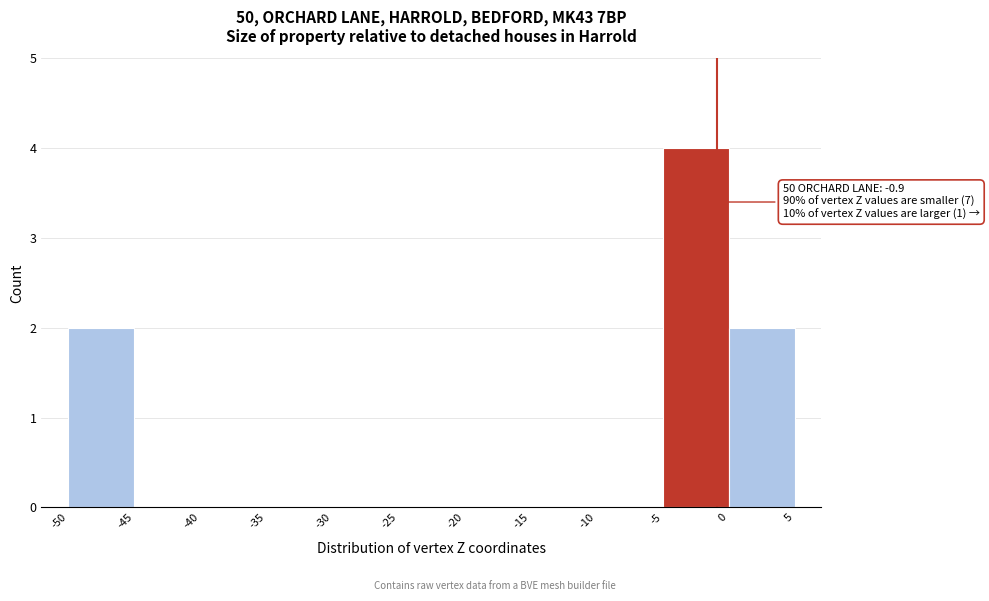

Over which range of the x-axis is the bar tallest?

-5 to 0